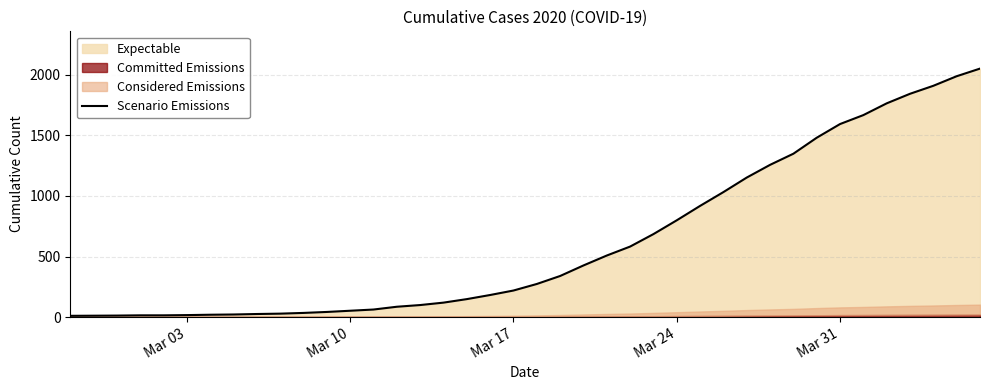

What is the maximum value for Scenario Emissions?

2052